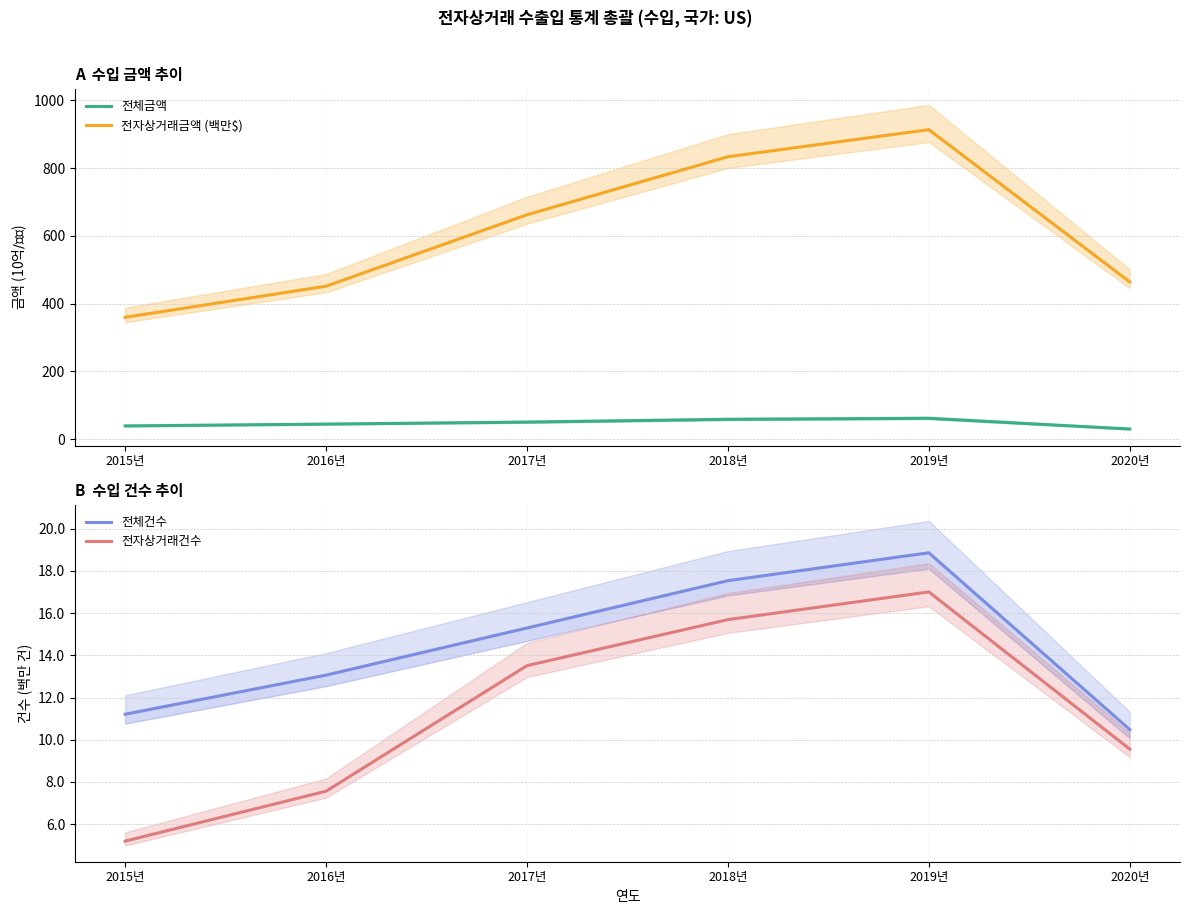

What is the label of the 6th point from the right?

2015년